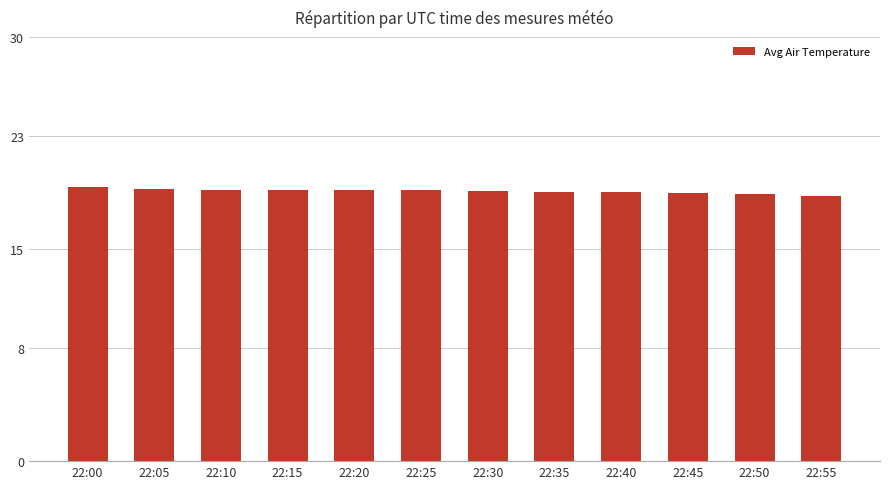

How many bars are there in total?

12